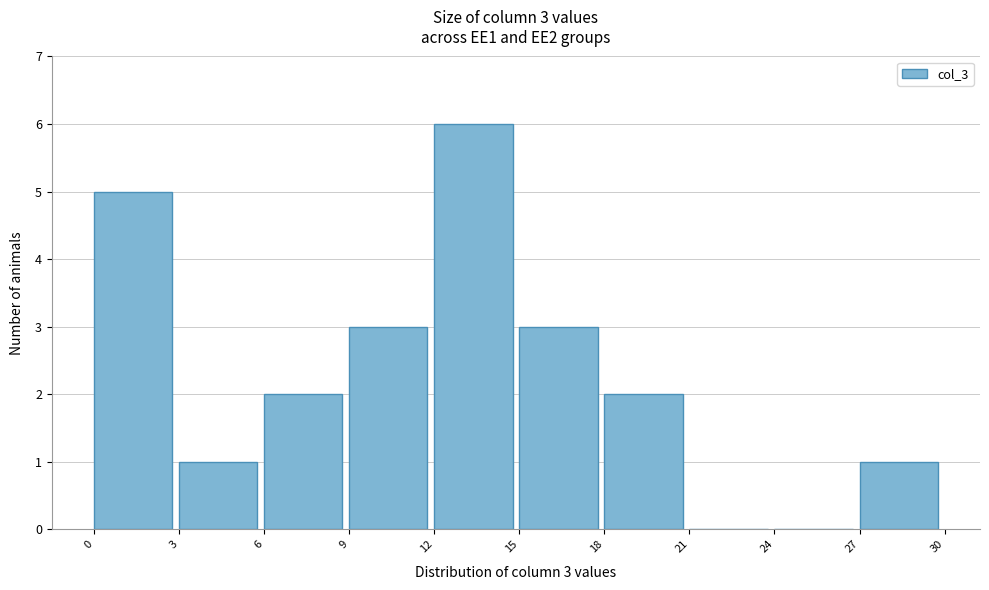

Over which range of the x-axis is the bar tallest?

12 to 15